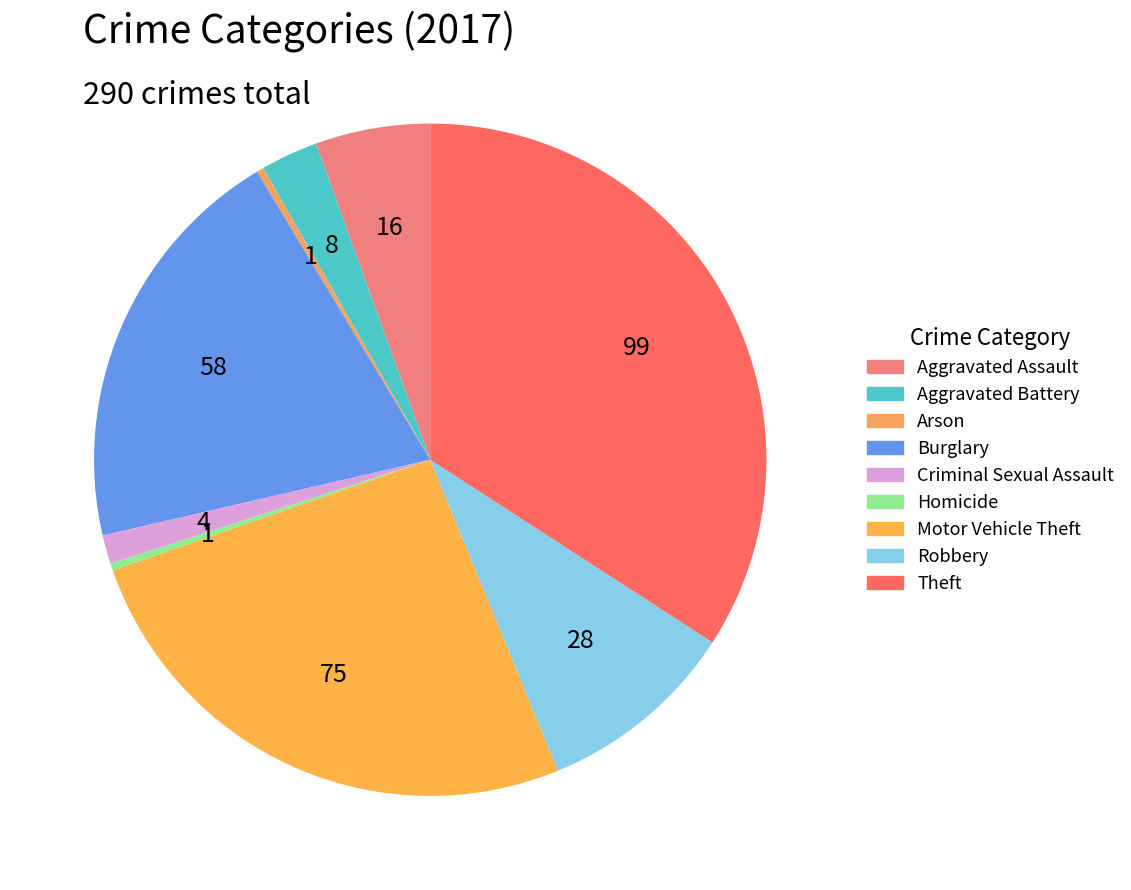

Is there a majority slice in this chart?

No